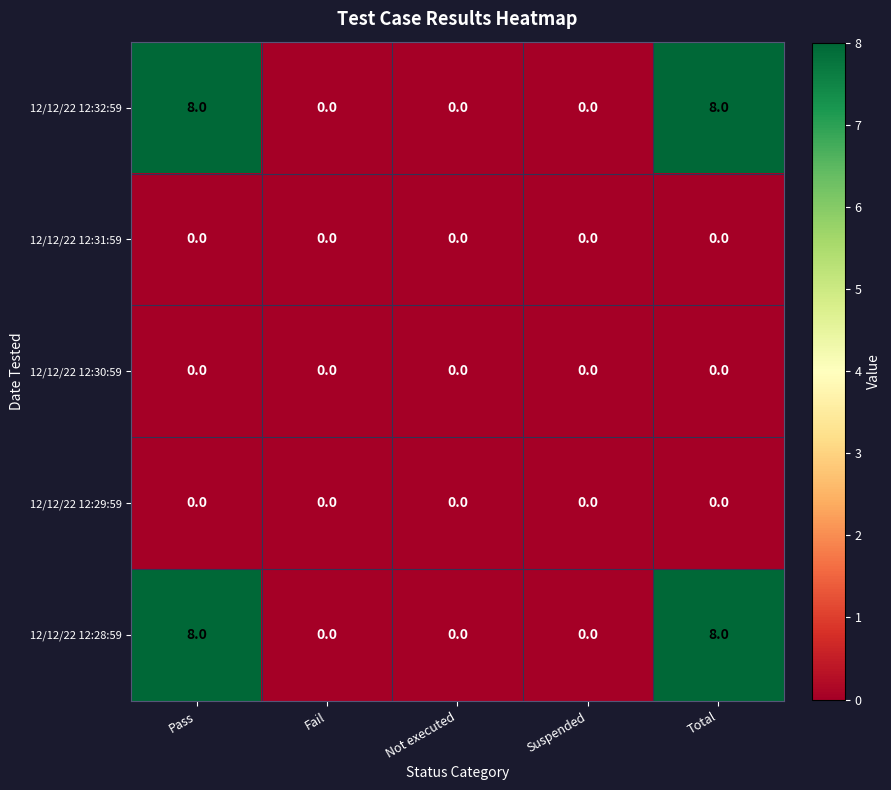

What is the total value across all series at Total?

16